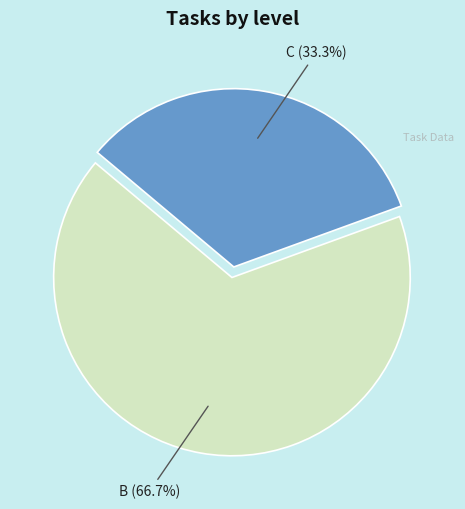

Is there a majority slice in this chart?

Yes